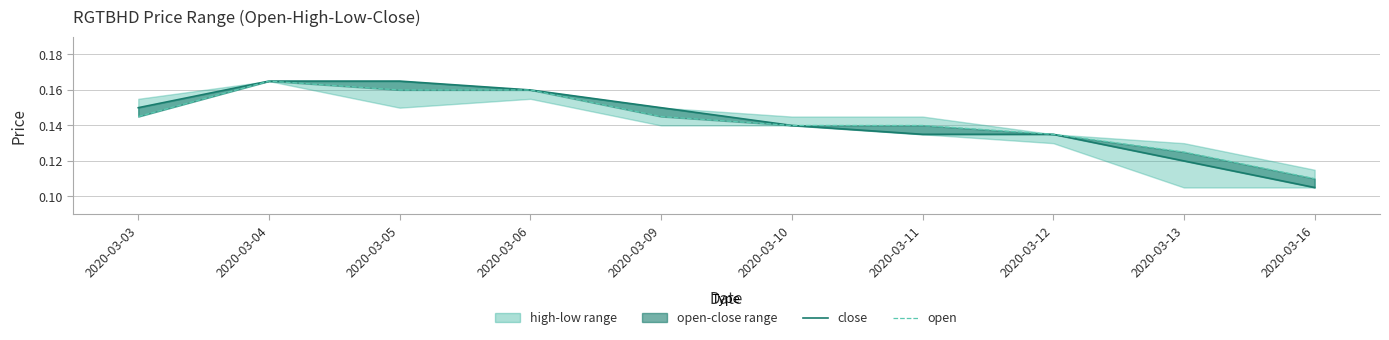

True or false: open and close intersect in this chart.

False